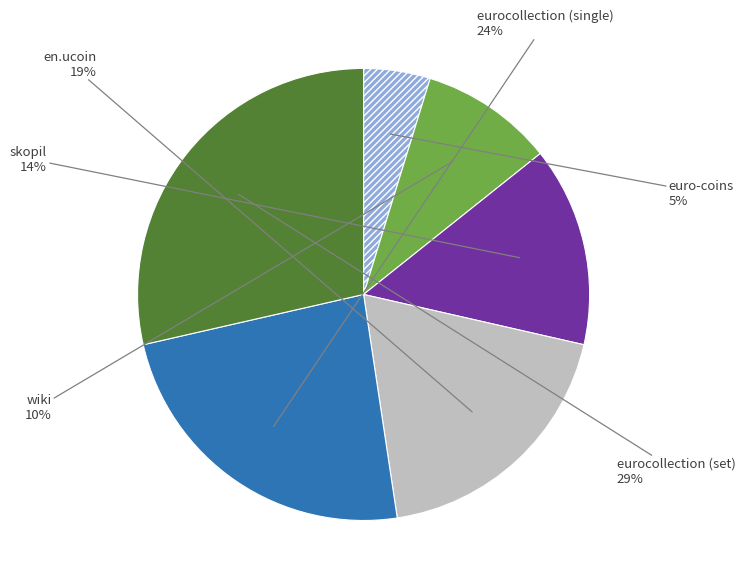

Is there any slice that represents more than half of the pie?

No